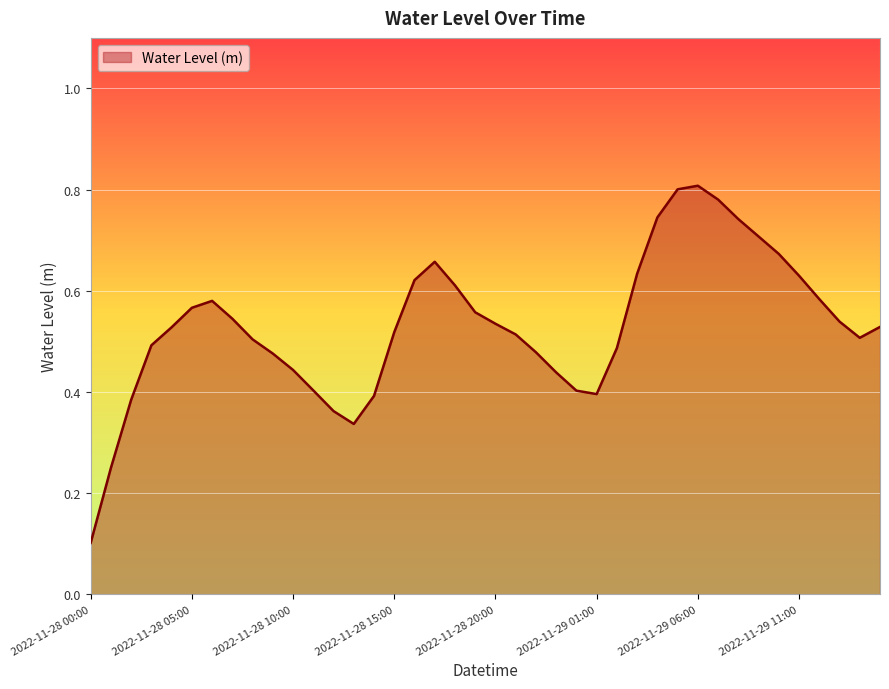

How many categories are shown in the chart?

40